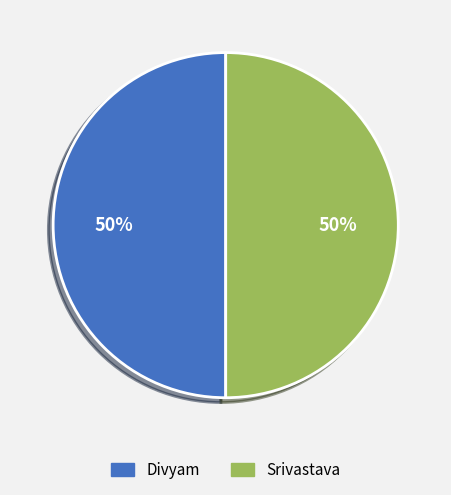

To the nearest percent, what is the average slice percentage?

50%